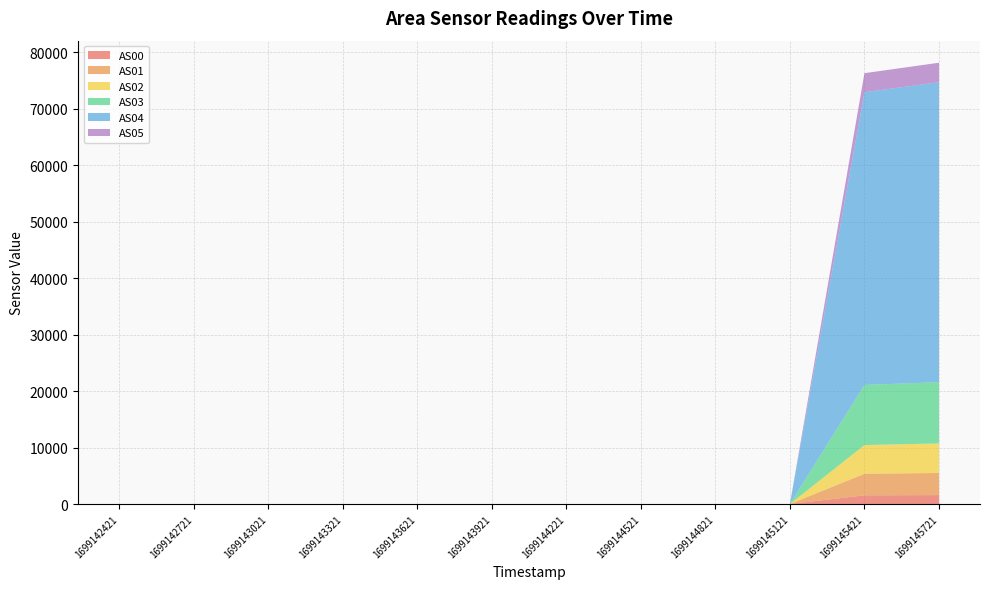

Reading left to right, extract all data points from this chart.

AS00: 0	0	0	0	0	0	0	0	0	0	1542	1582
AS01: 0	0	0	0	0	0	0	0	0	0	3821	3921
AS02: 0	0	0	0	0	0	0	0	0	0	5086	5226
AS03: 0	0	0	0	0	0	0	0	0	0	10646	10860
AS04: 0	0	0	0	0	0	0	0	0	0	51857	53135
AS05: 0	0	0	0	0	0	0	0	0	0	3370	3448